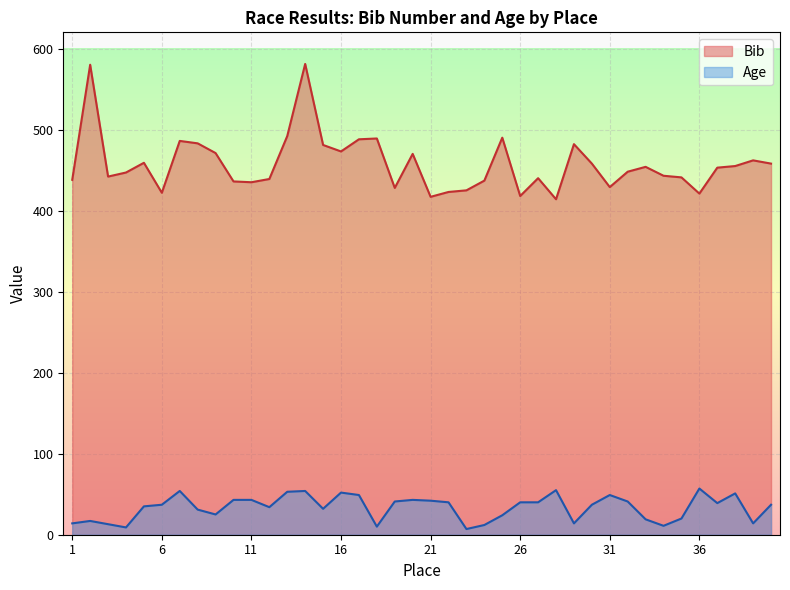

What is the highest value of the Age series?

57